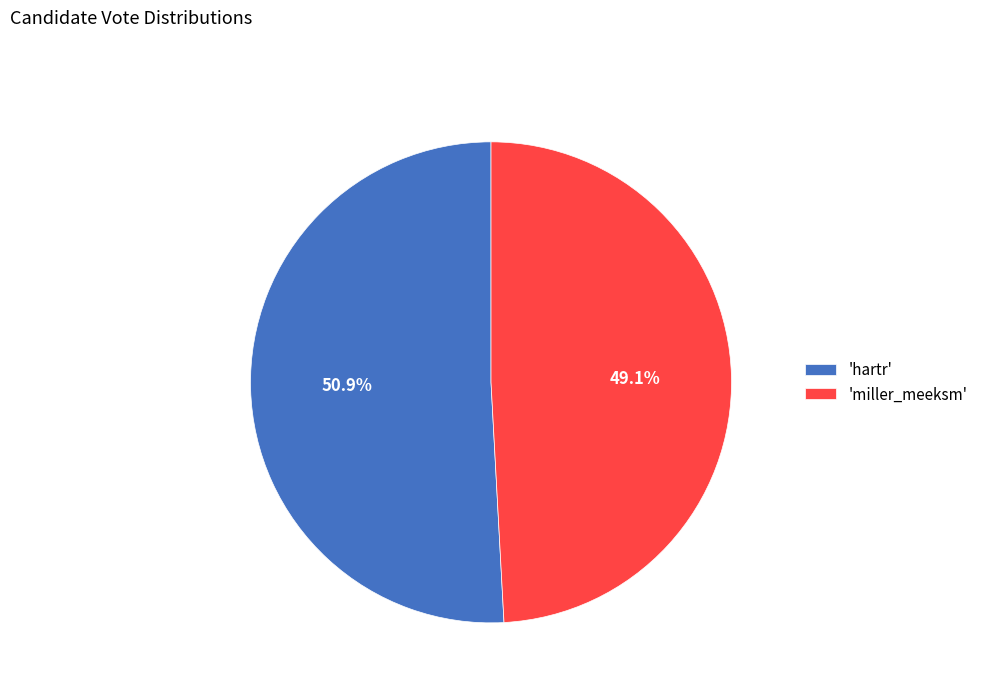

Combined, do 'hartr' and 'miller_meeksm' account for over 50%?

Yes